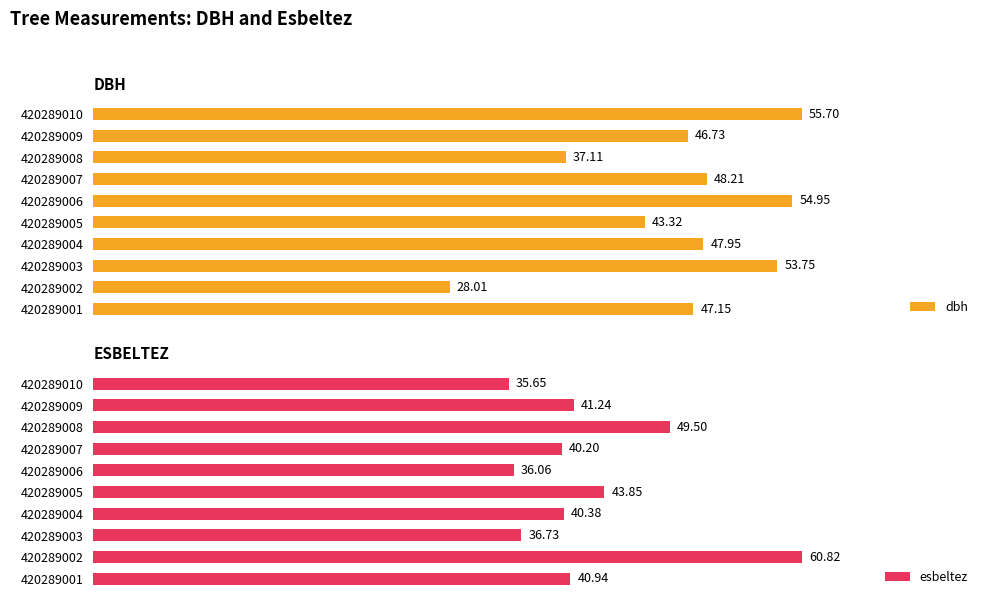

Are the bars grouped side by side (vs. stacked)?

Yes